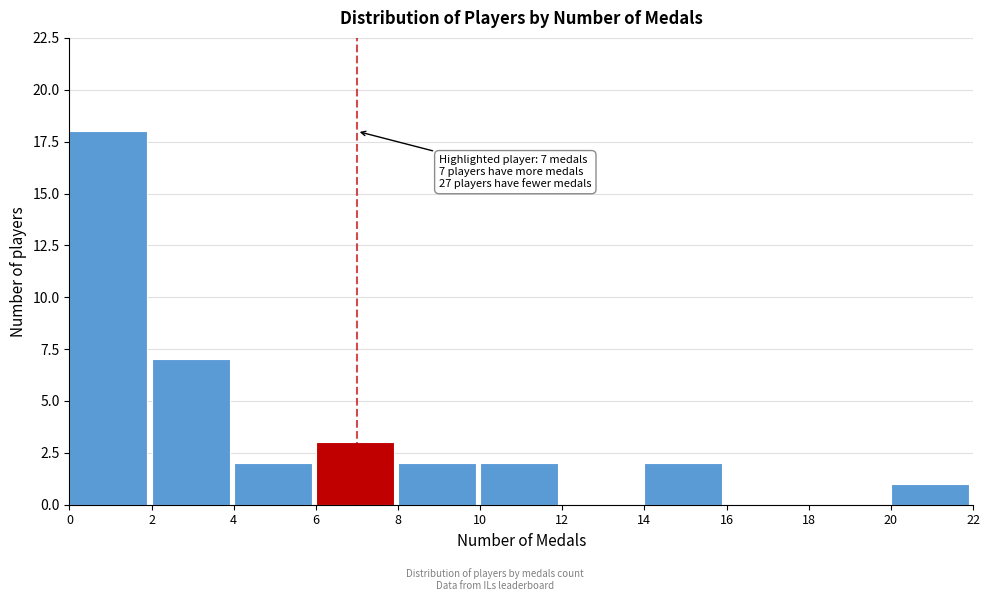

Over which range of the x-axis is the bar tallest?

0 to 2